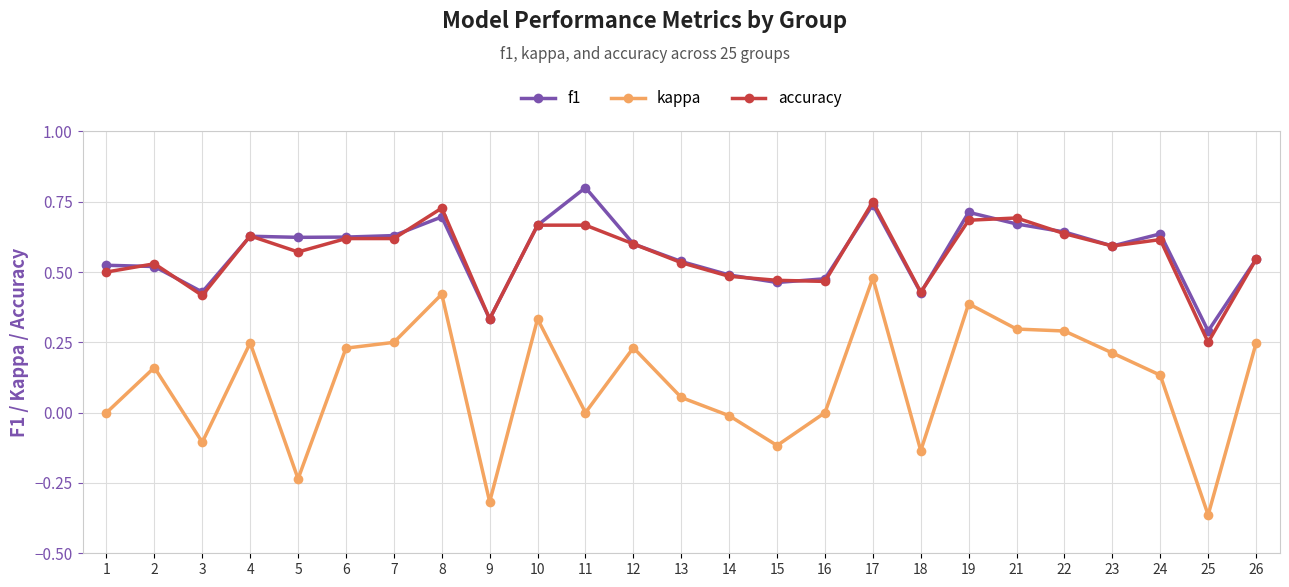

Which category has the highest value across all series?

11